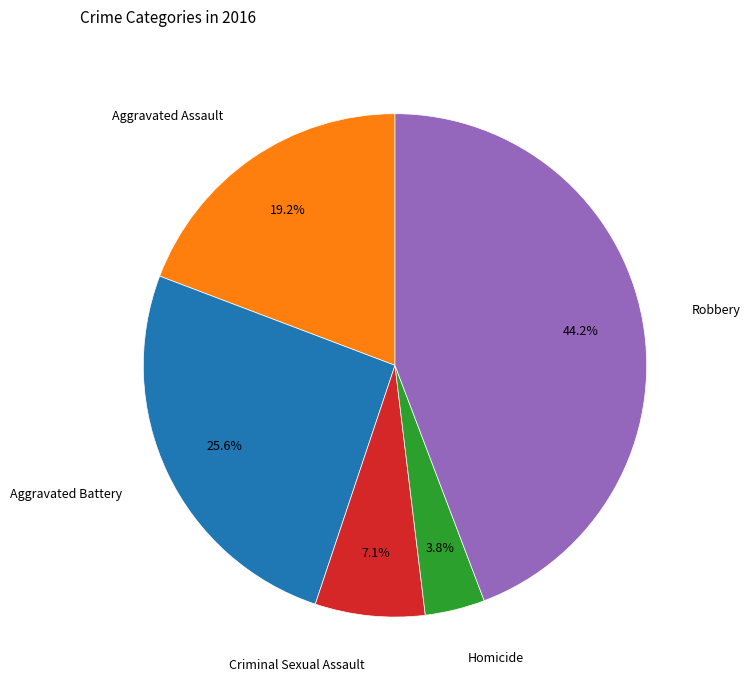

Is Aggravated Battery the majority of the pie?

No